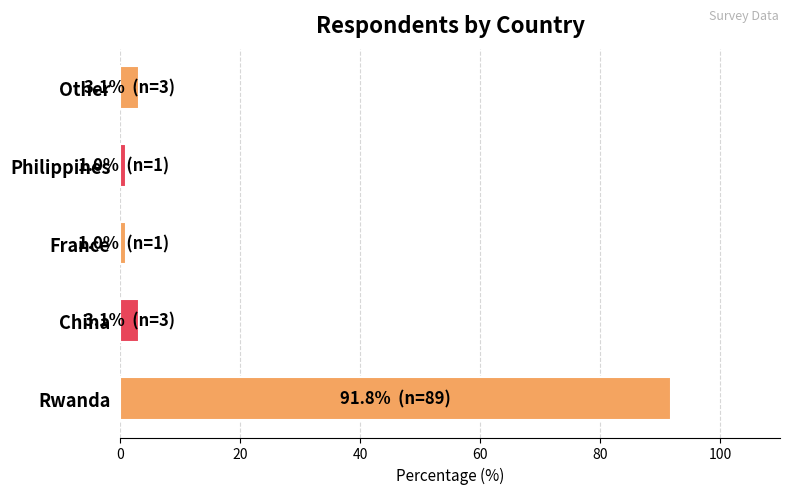

Between Rwanda and France, which is larger?

Rwanda